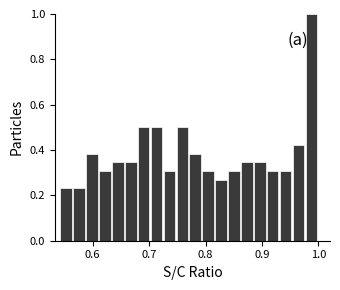

Read against the x-axis, roughly where is the centre of the tallest bar?

0.99